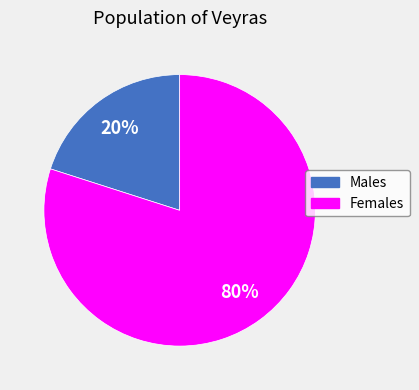

Is there any slice that represents more than half of the pie?

Yes